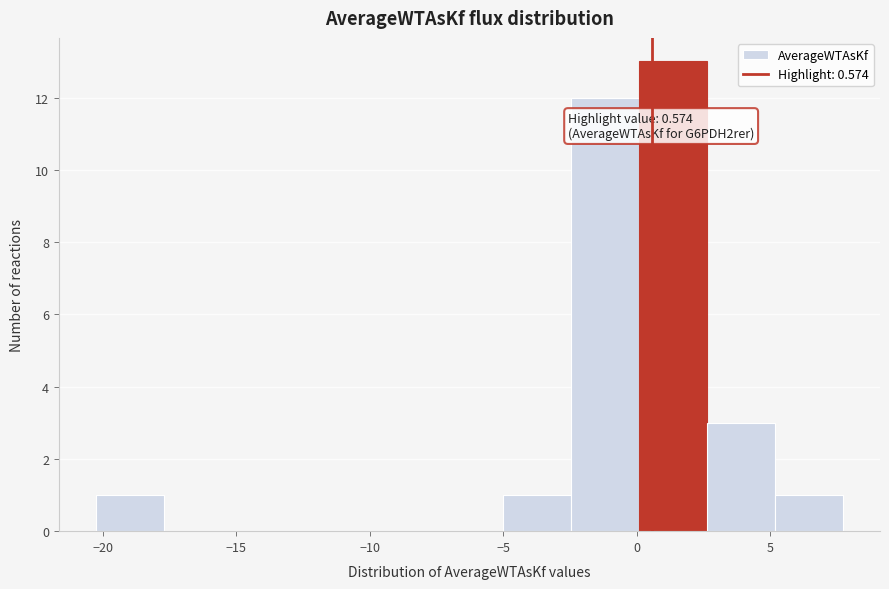

Over which range of the x-axis is the bar tallest?

0.0 to 2.5